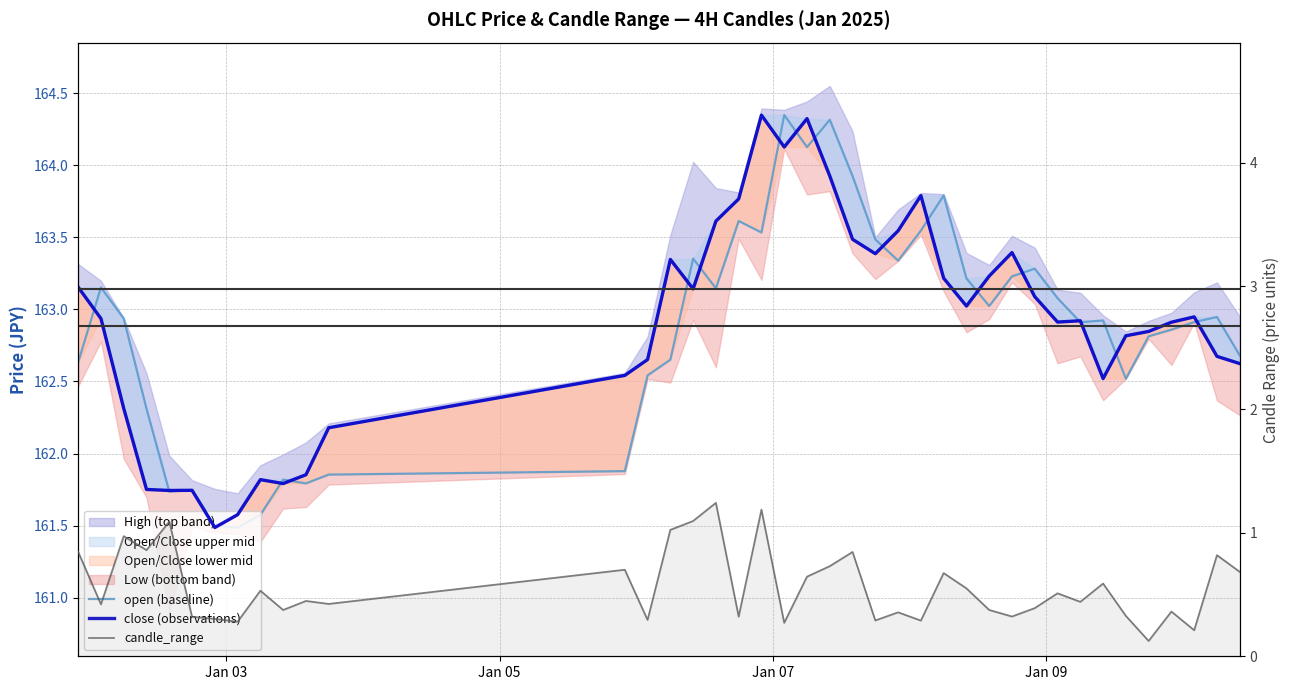

What is the lowest value of the candle_range series?

0.1